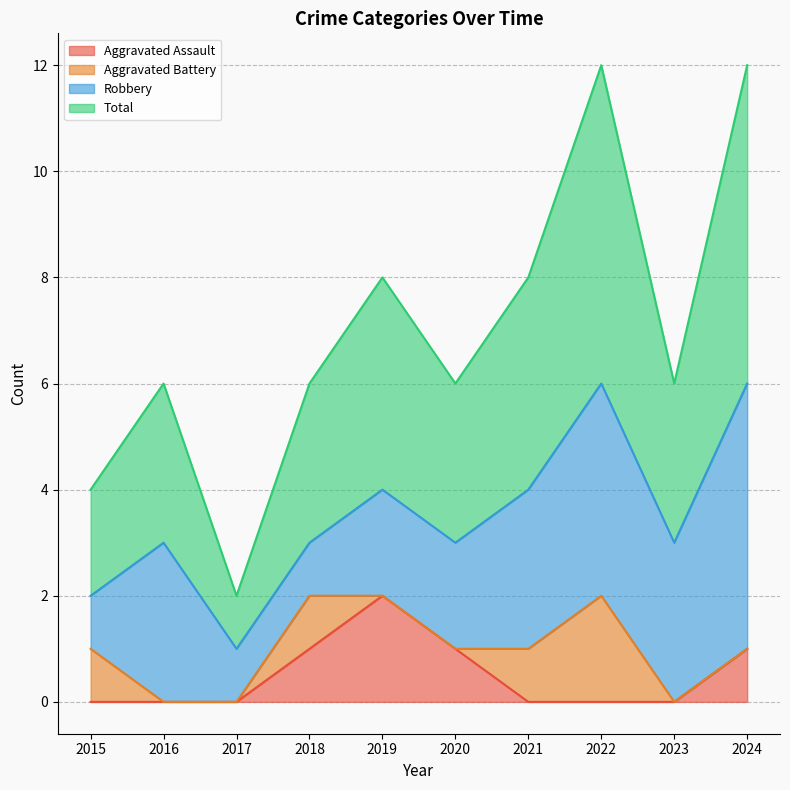

Between 2017 and 2022, which is larger?

2017